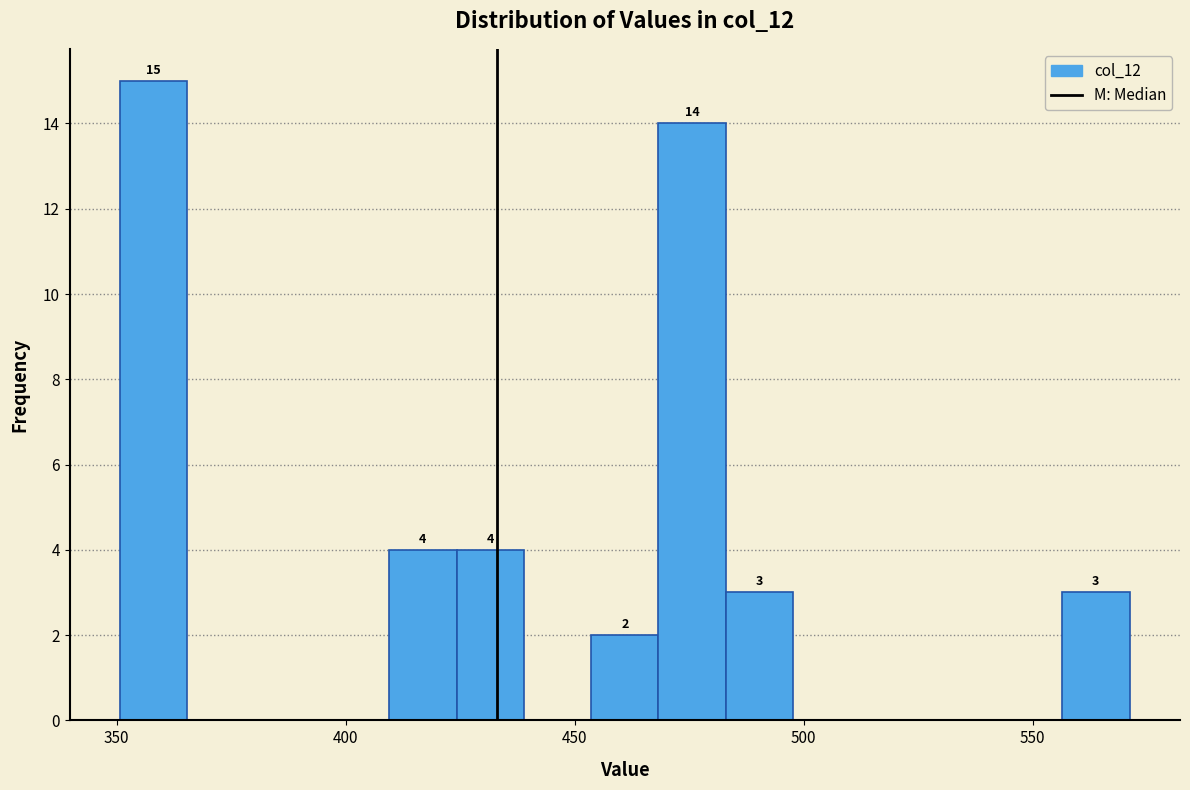

Read against the x-axis, roughly where is the centre of the tallest bar?

360